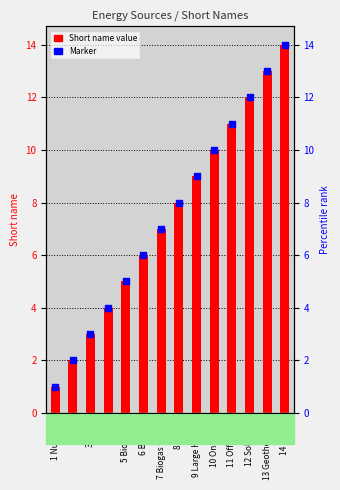

Approximately how many times larger is the value at 7 Biogas + CCS compared to 13 Geothermal?

0.5